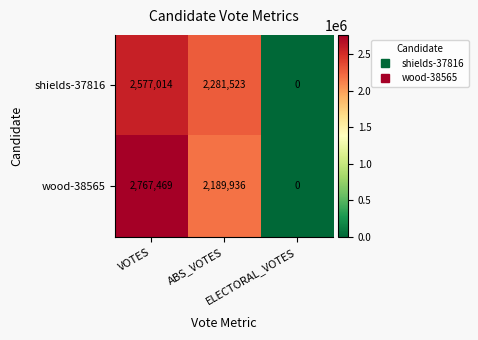

How many distinct data groups are displayed?

2